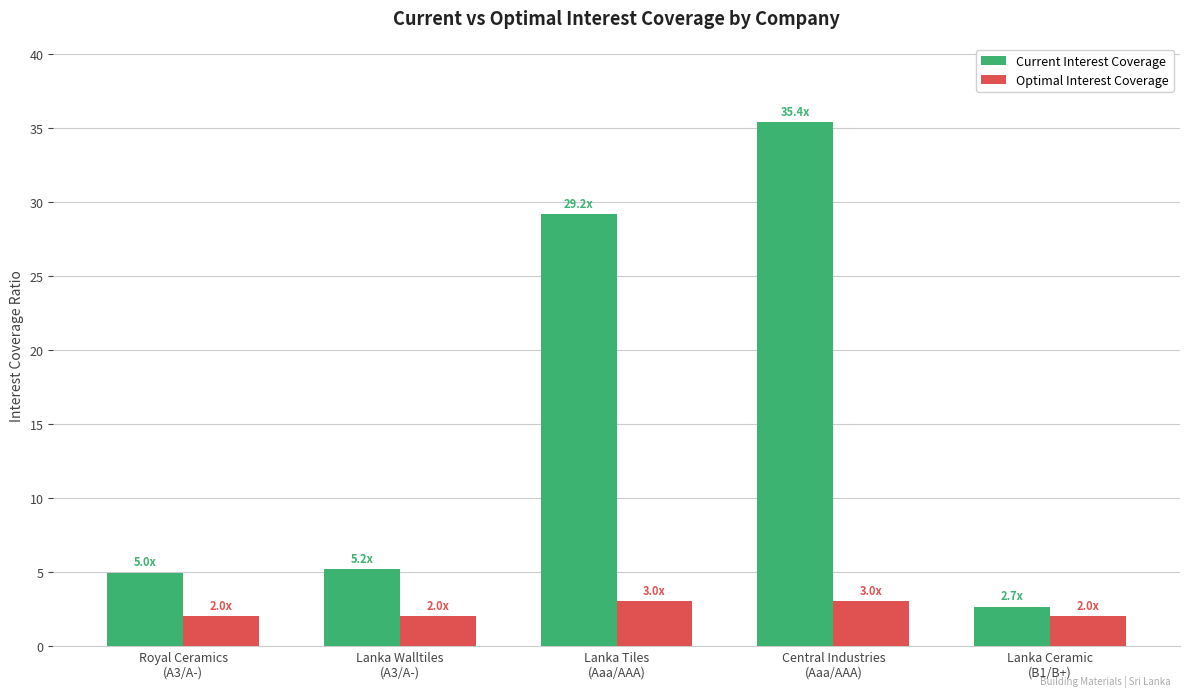

What is the average value of the Current Interest Coverage series?

15.5